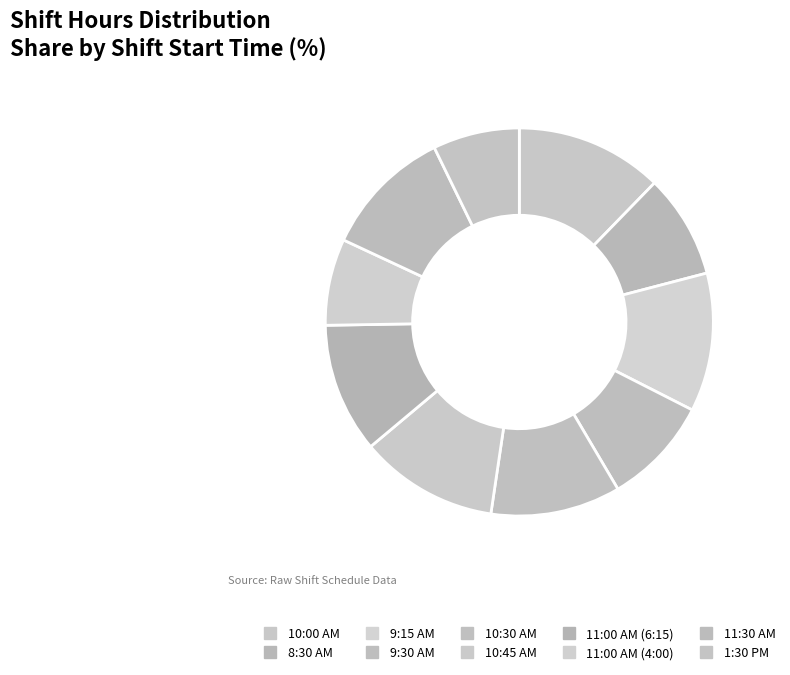

What portion of the pie excludes 10:45 AM?

88.4%